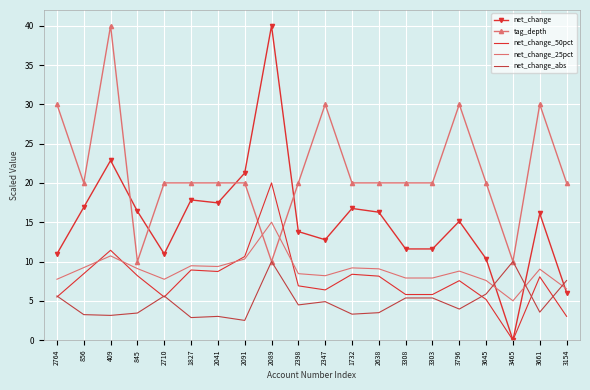

Reading left to right, what are all the values shown in this chart?

net_change: 11.0	16.9	22.9	16.4	11.0	17.8	17.5	21.3	40.0	13.8	12.8	16.8	16.3	11.6	11.6	15.1	10.3	0.0	16.1	6.0
tag_depth: 30.0	20.0	40.0	10.0	20.0	20.0	20.0	20.0	10.0	20.0	30.0	20.0	20.0	20.0	20.0	30.0	20.0	10.0	30.0	20.0
net_change_50pct: 5.5	8.4	11.4	8.2	5.5	8.9	8.7	10.6	20.0	6.9	6.4	8.4	8.1	5.8	5.8	7.6	5.2	0.0	8.1	3.0
net_change_25pct: 7.7	9.2	10.7	9.1	7.7	9.5	9.4	10.3	15.0	8.5	8.2	9.2	9.1	7.9	7.9	8.8	7.6	5.0	9.0	6.5
net_change_abs: 5.6	3.2	3.1	3.4	5.6	2.9	3.0	2.5	10.0	4.5	4.9	3.3	3.5	5.4	5.4	4.0	5.9	10.0	3.6	7.6